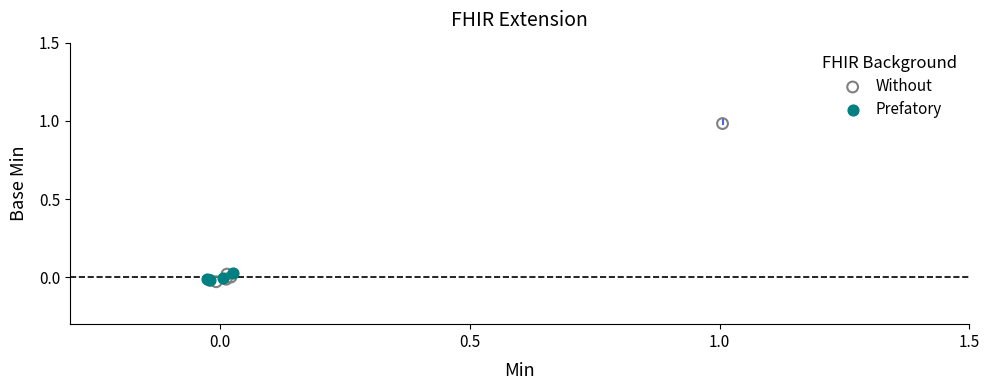

Which series contains the highest Y value?

Without